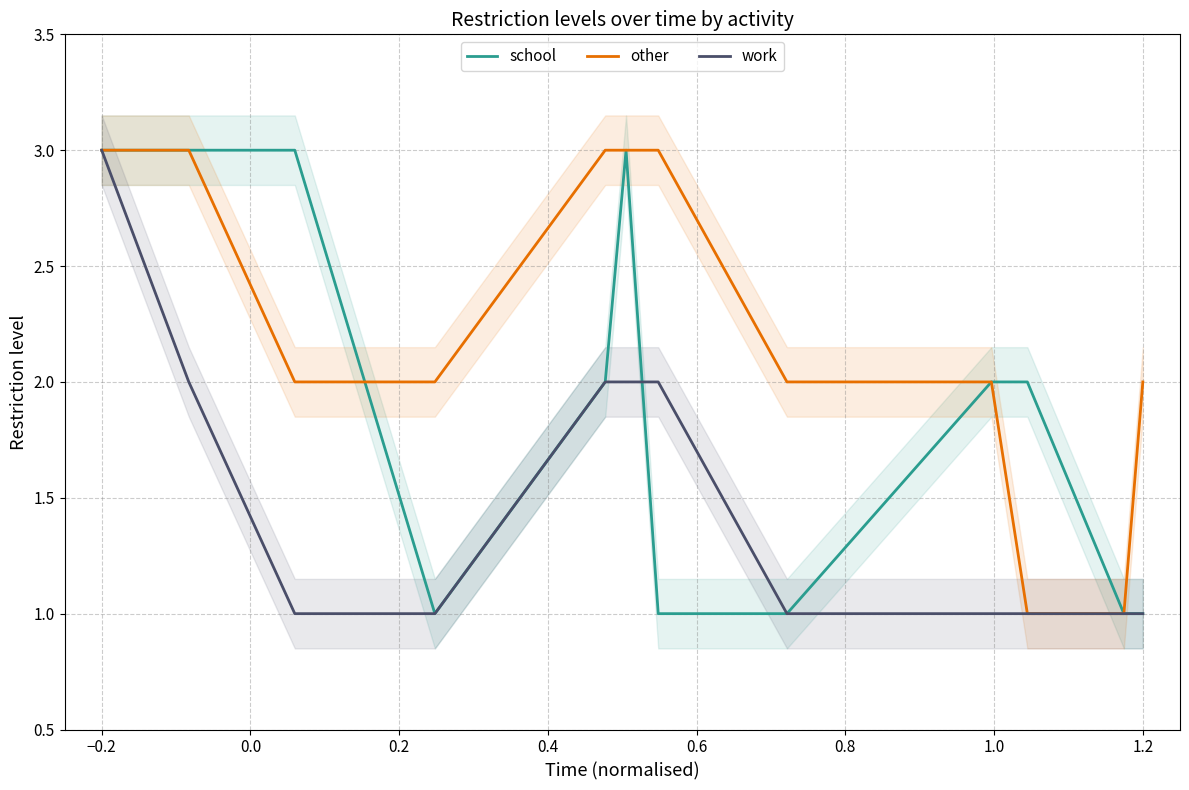

What is the maximum value for other?

3